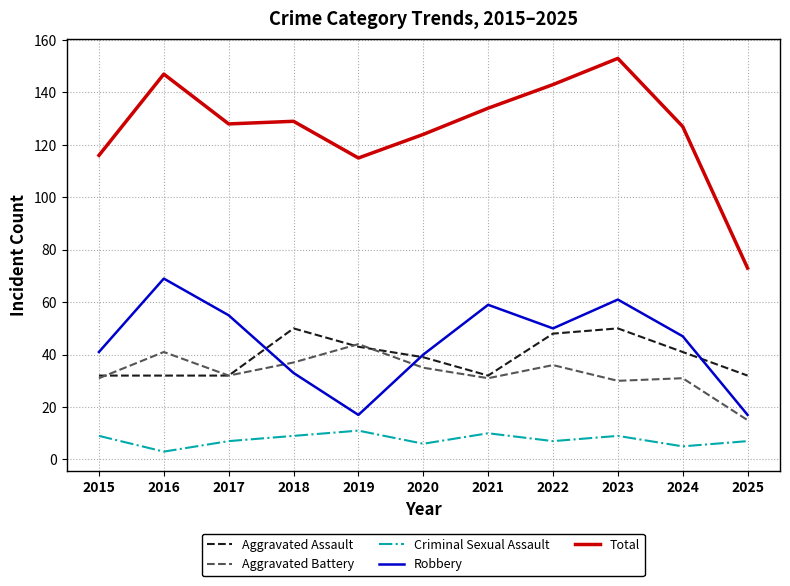

What is the total value across all series at 2020?

244